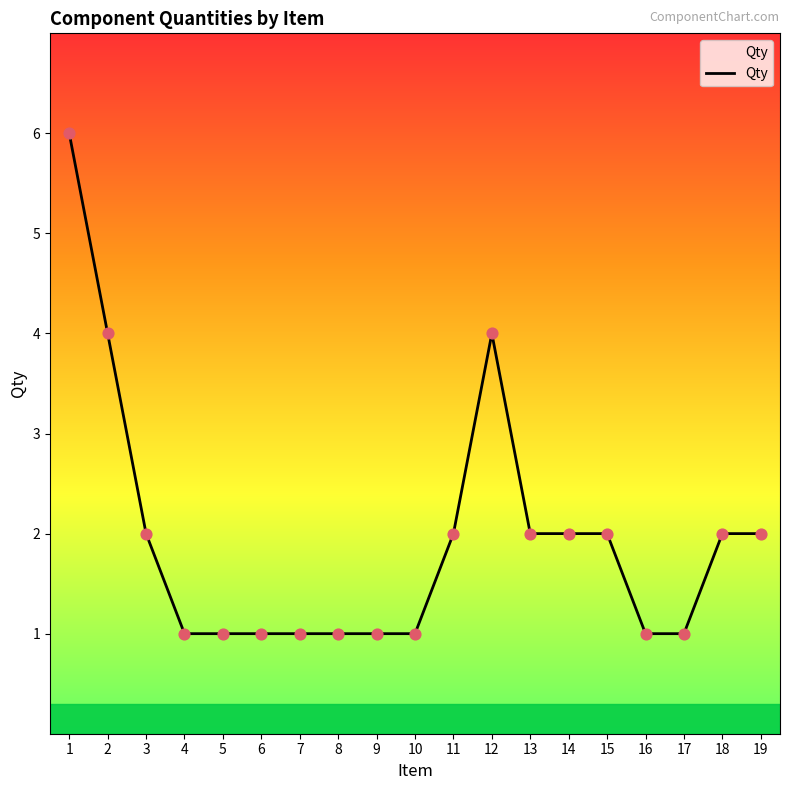

What is the ratio of the value at 17 to the value at 9?

1.0